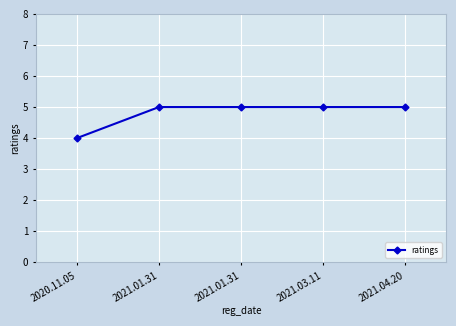

Which category has the highest value across all series?

2021.01.31